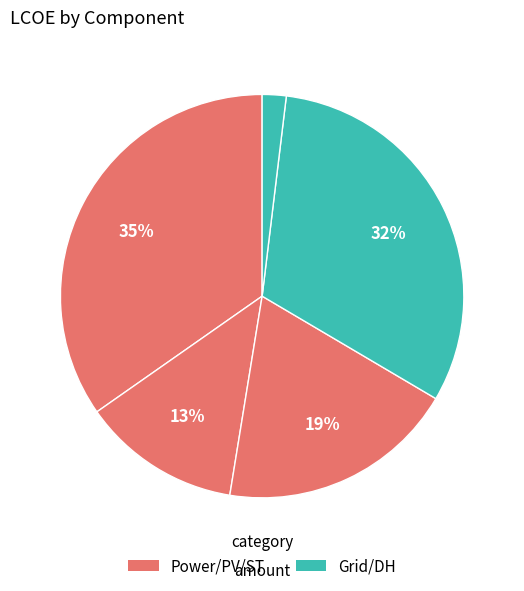

Is there any slice that represents more than half of the pie?

No